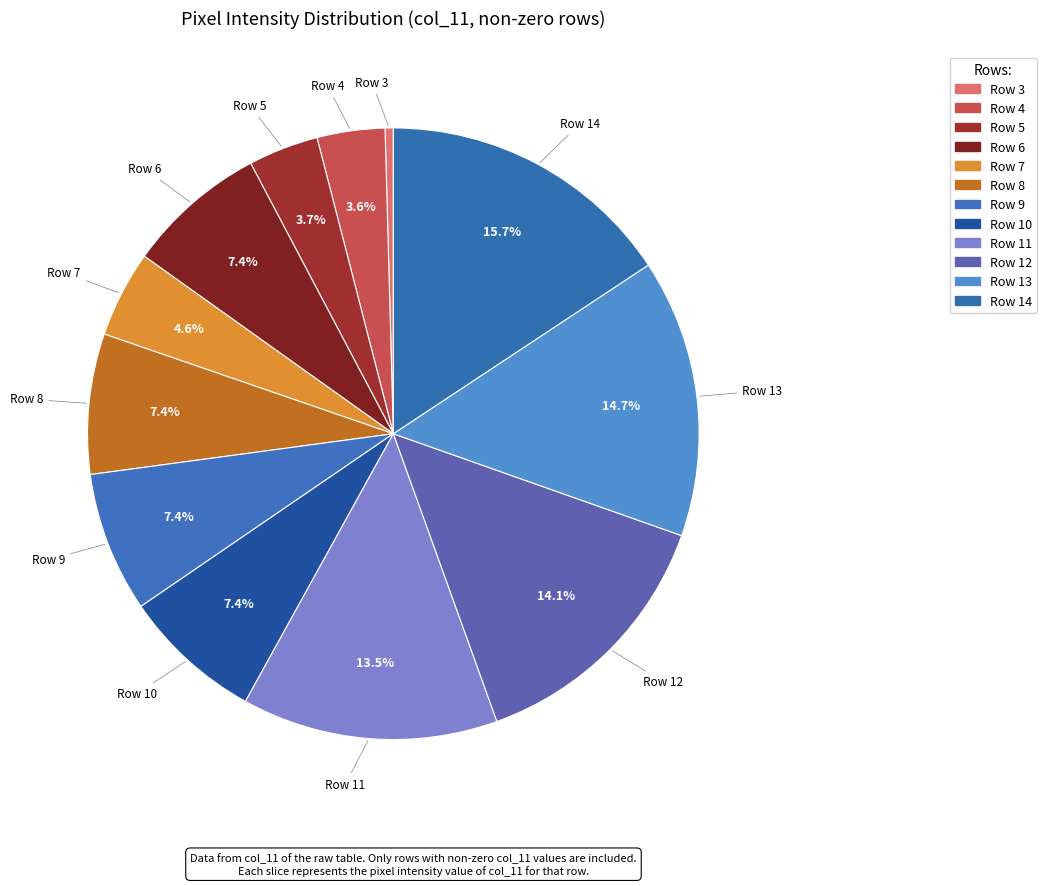

How many slices are in this pie chart?

12